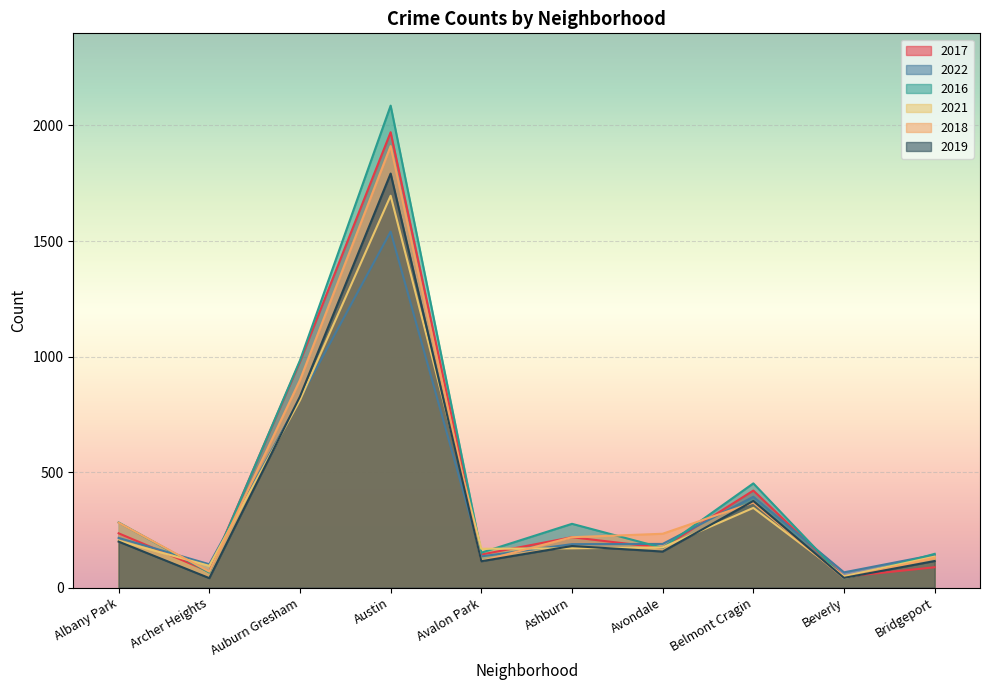

What is the maximum value for 2017?

1971